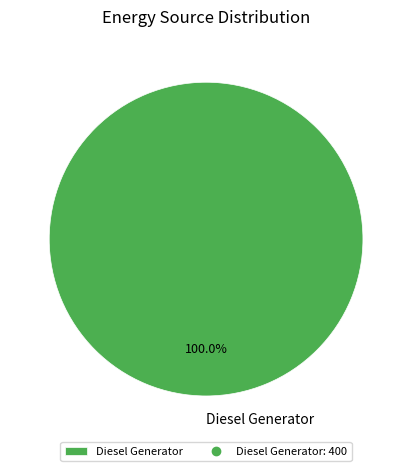

Rank the categories by value from lowest to highest.

Diesel Generator